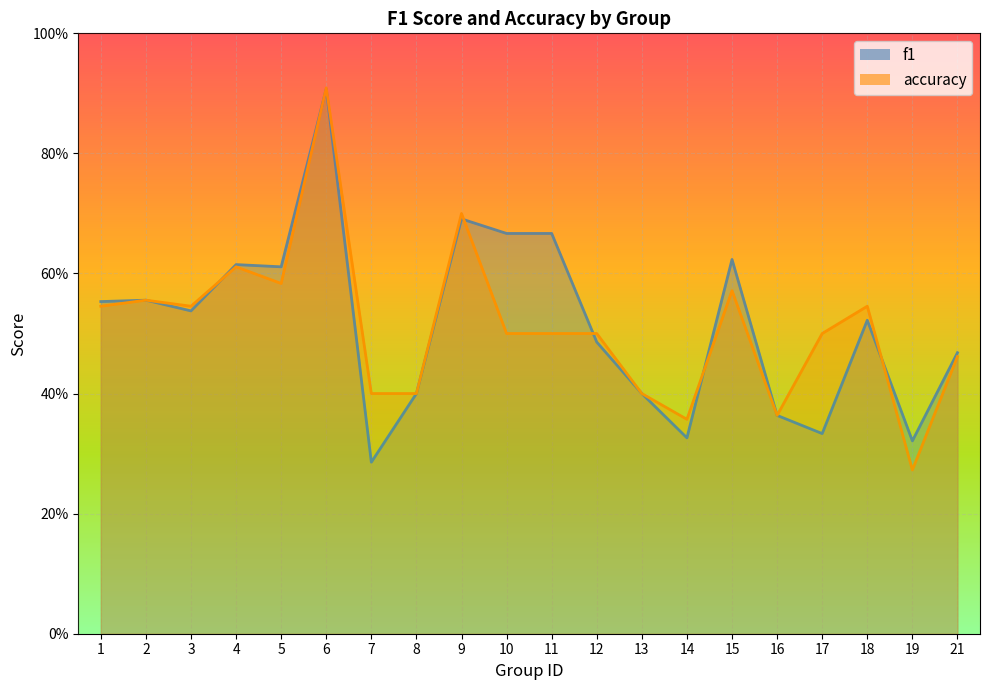

What is the value of the f1 point at the 6th from the left?

0.9